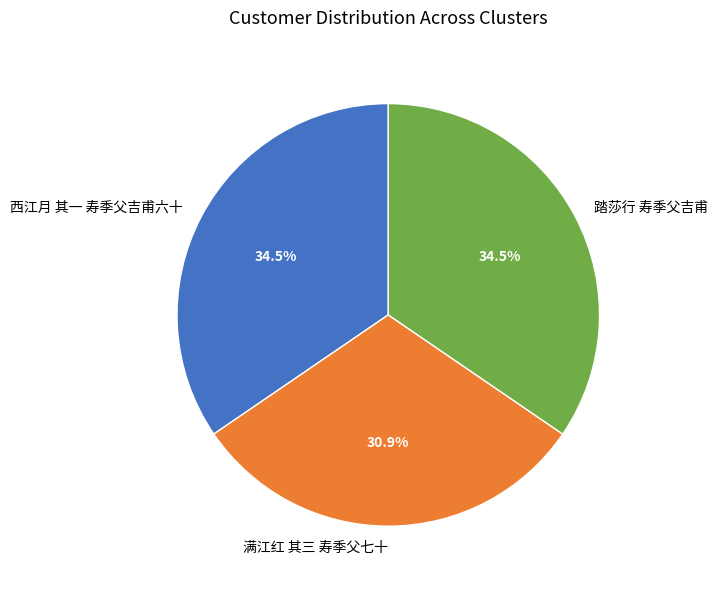

What is the ratio of the value at 踏莎行 寿季父吉甫 to the value at 西江月 其一 寿季父吉甫六十?

1.0